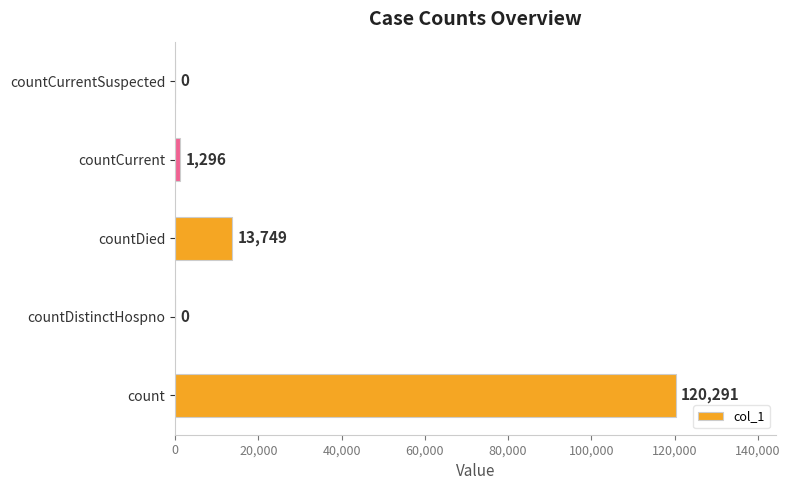

Read the value at countCurrent, to the nearest 10.

1300